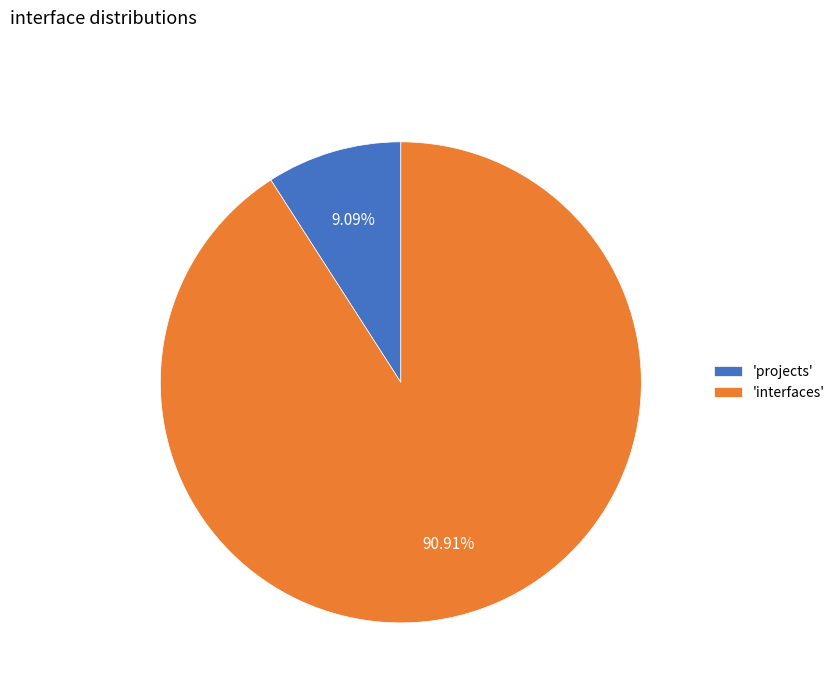

What is the largest slice in the pie chart?

'interfaces'